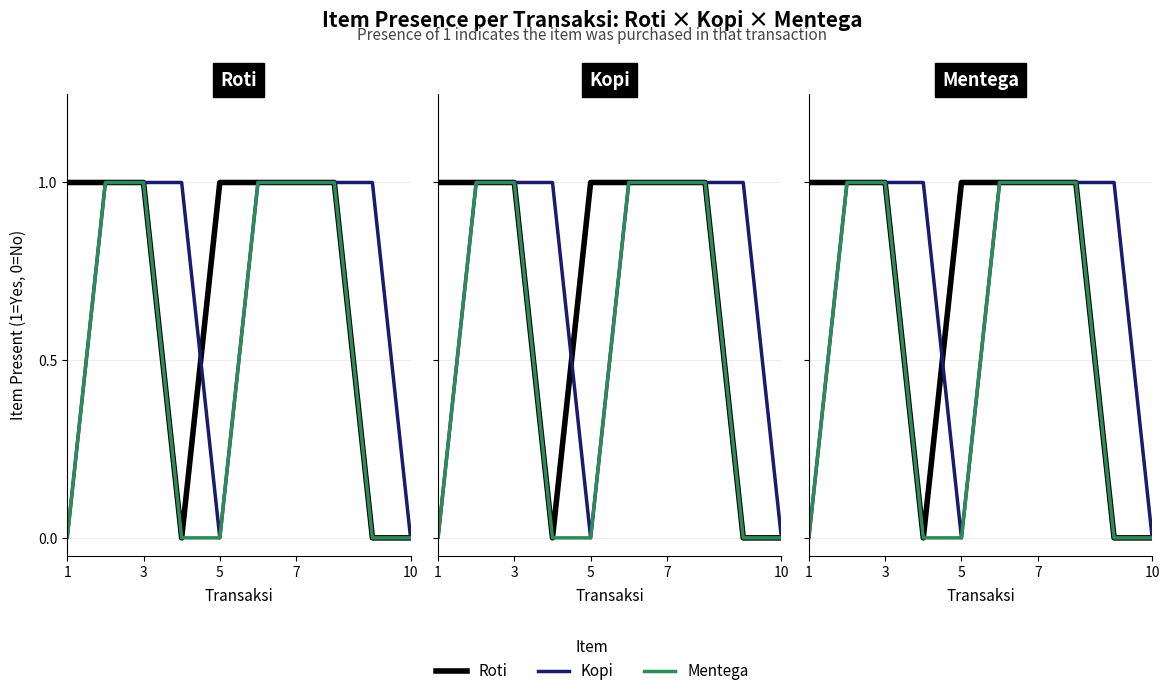

Is this an area chart (filled region under the line)?

No